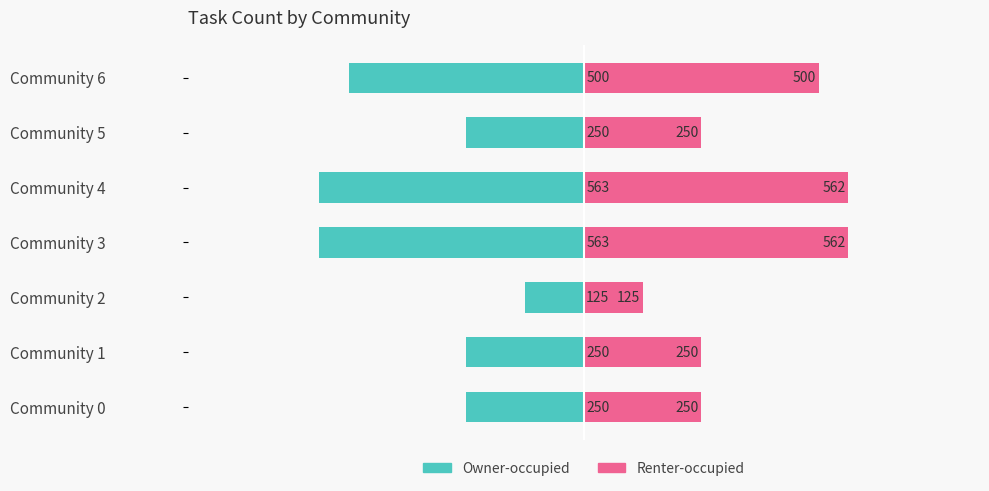

What is the difference between the second highest and minimum values in the Renter-occupied series?

437